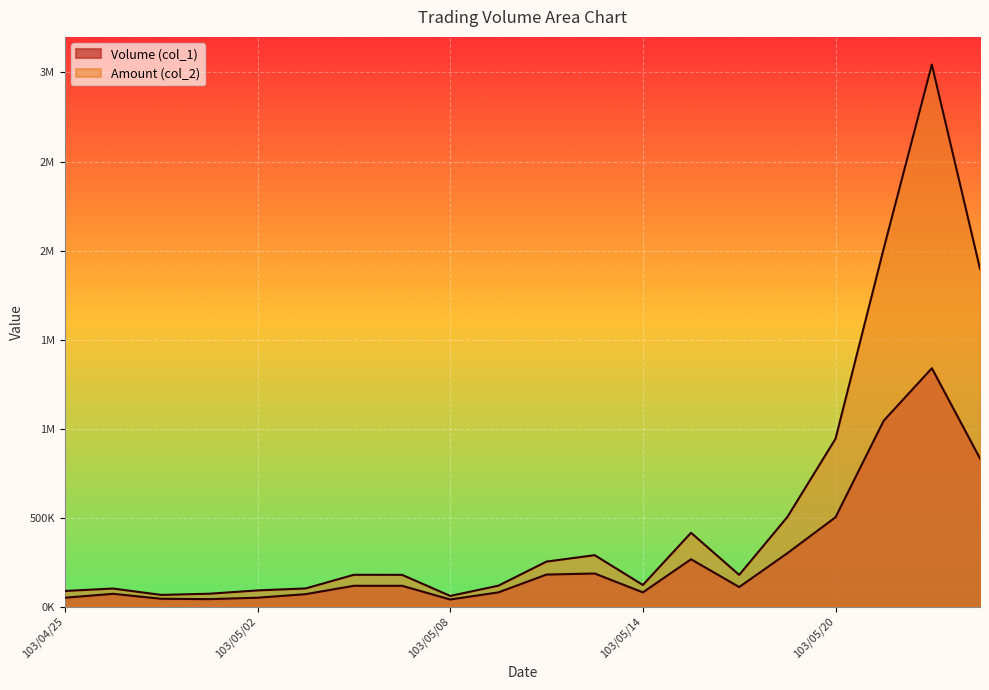

What is the total value across all series at 103/05/02?

141100